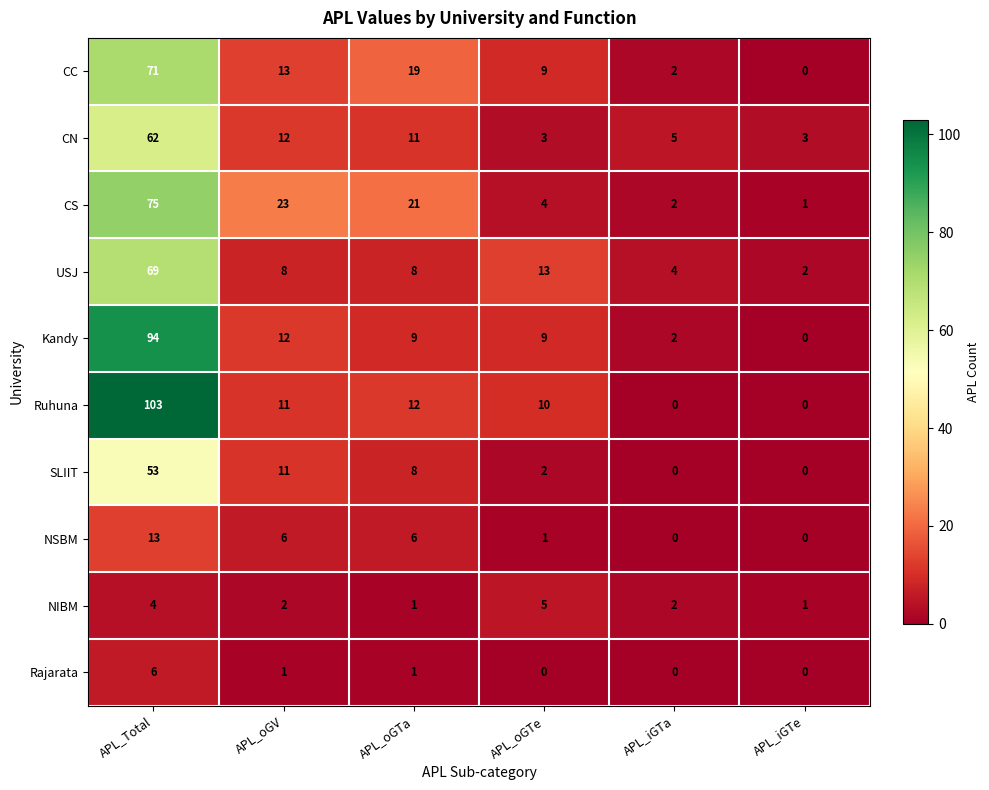

Which category has the highest value in the CN series?

APL_Total